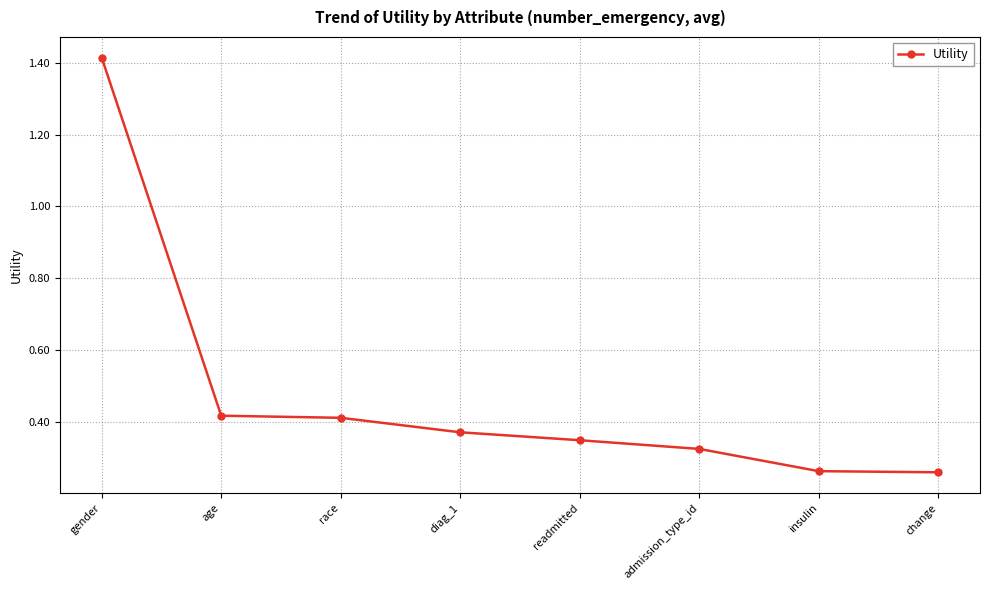

What position from the right is readmitted?

4